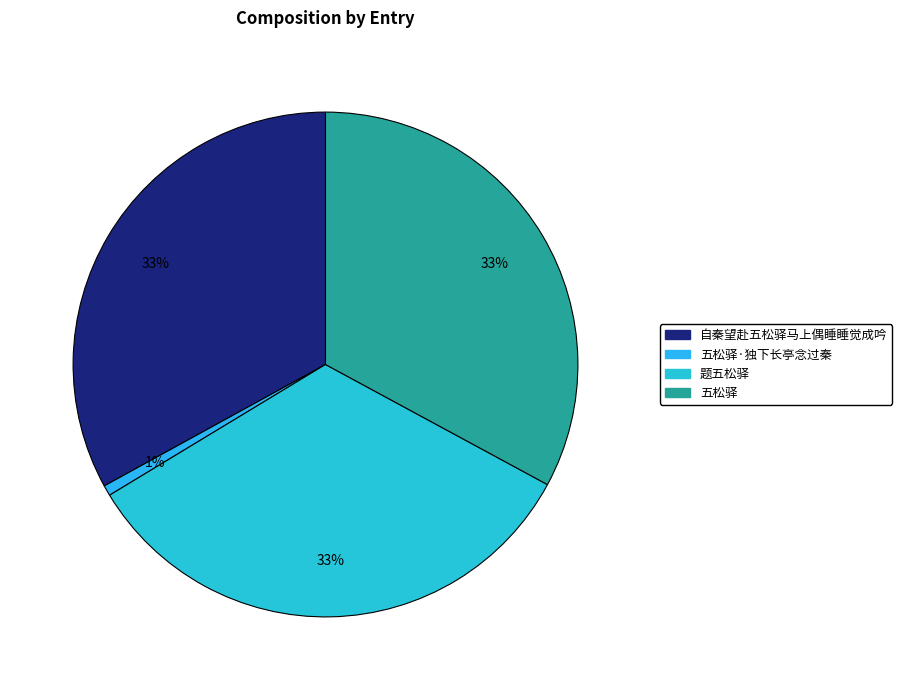

Does any single category account for the majority?

No